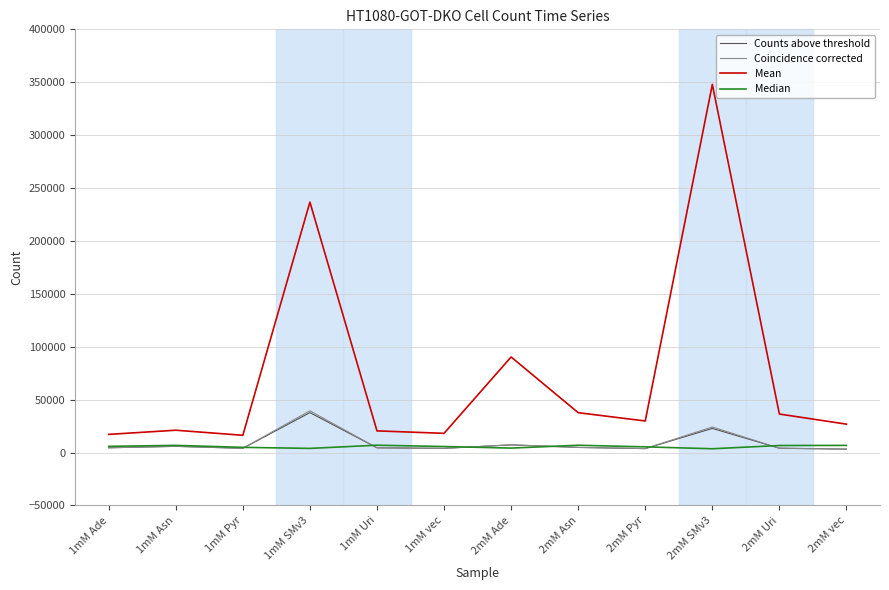

At which category is the sum across all series the highest?

2mM SMv3